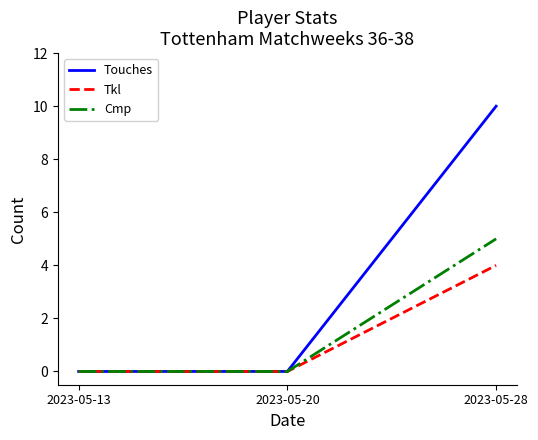

List the series in order of their overall mean, lowest first.

Tkl, Cmp, Touches